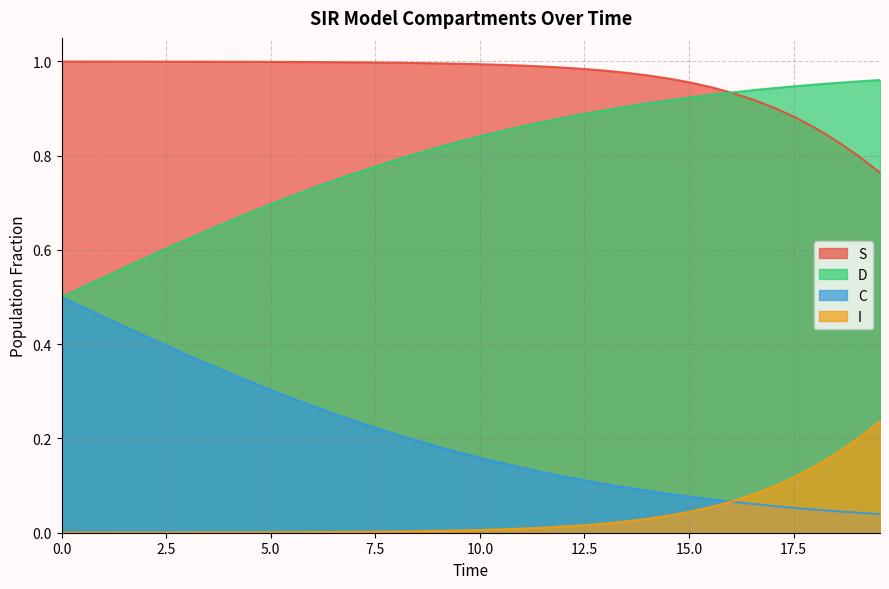

At how many categories does at least one series exceed 0?

40